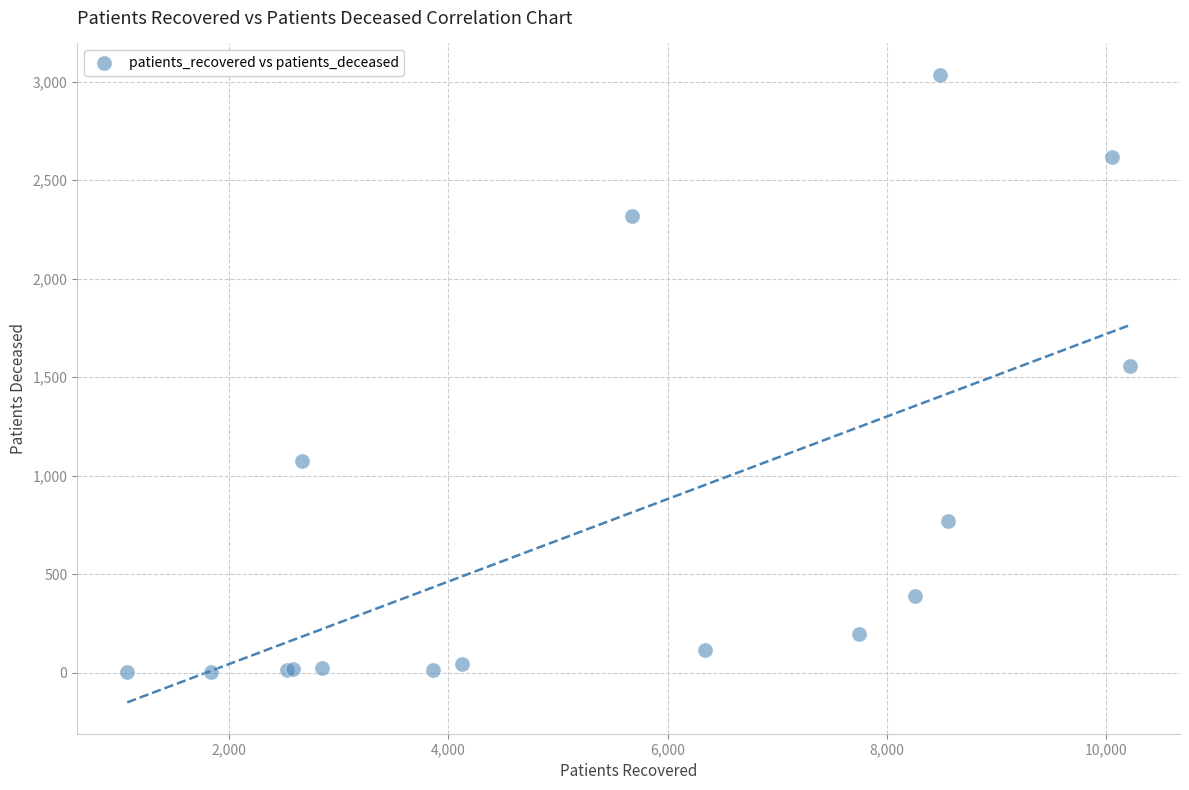

What Y value in the scatter plot is closest to 1518?

1555